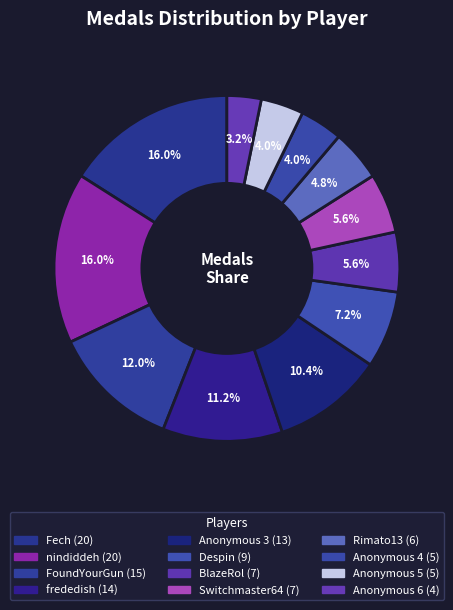

How many segments does this pie chart have?

12